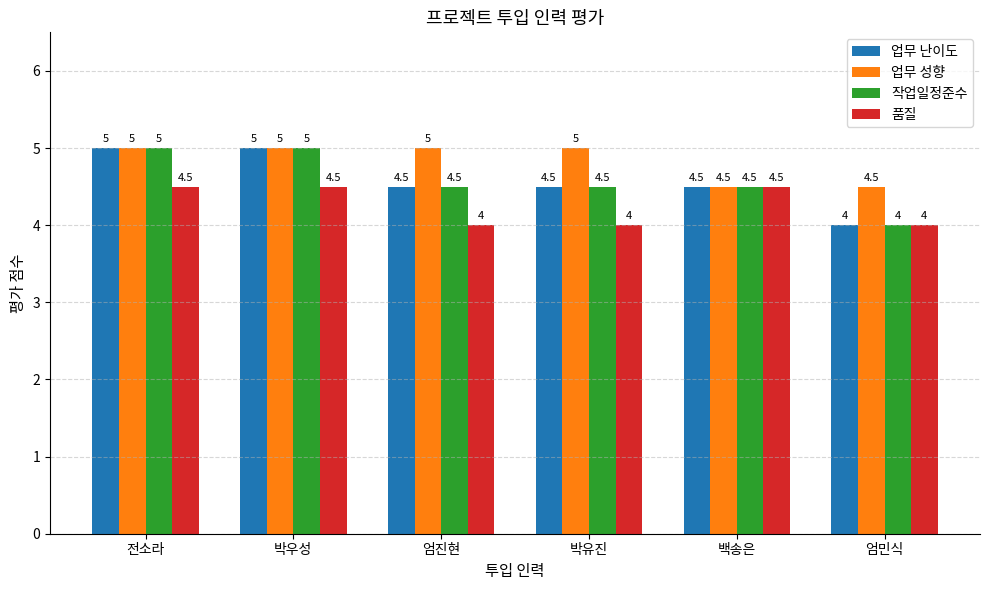

The value of 작업일정준수 at 엄민식 is 4.0. True or false?

True